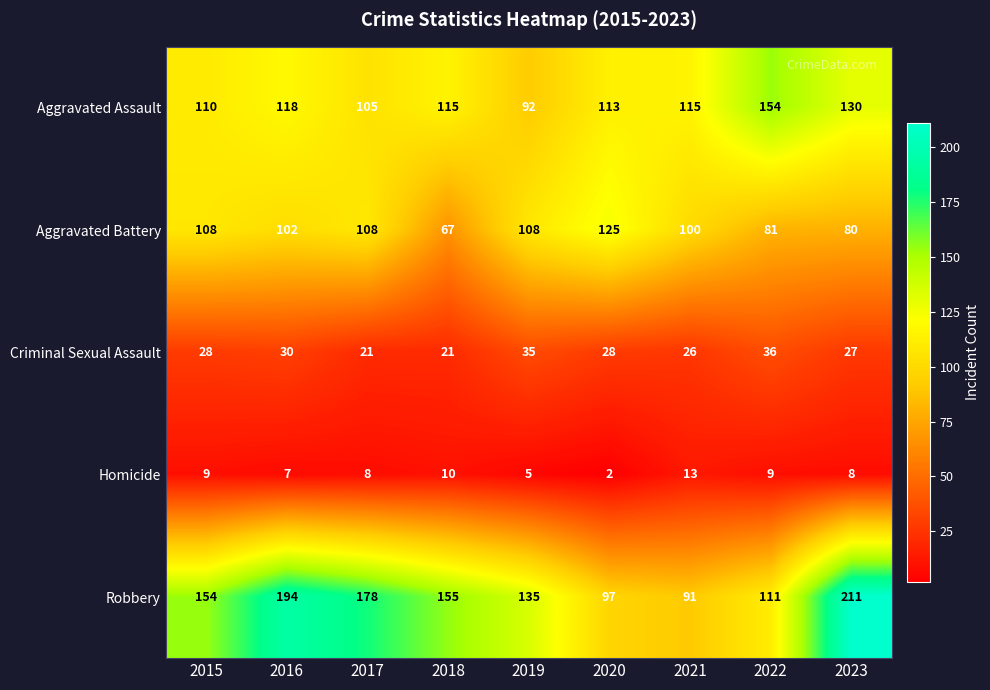

At which label does Aggravated Battery first exceed 102?

2015